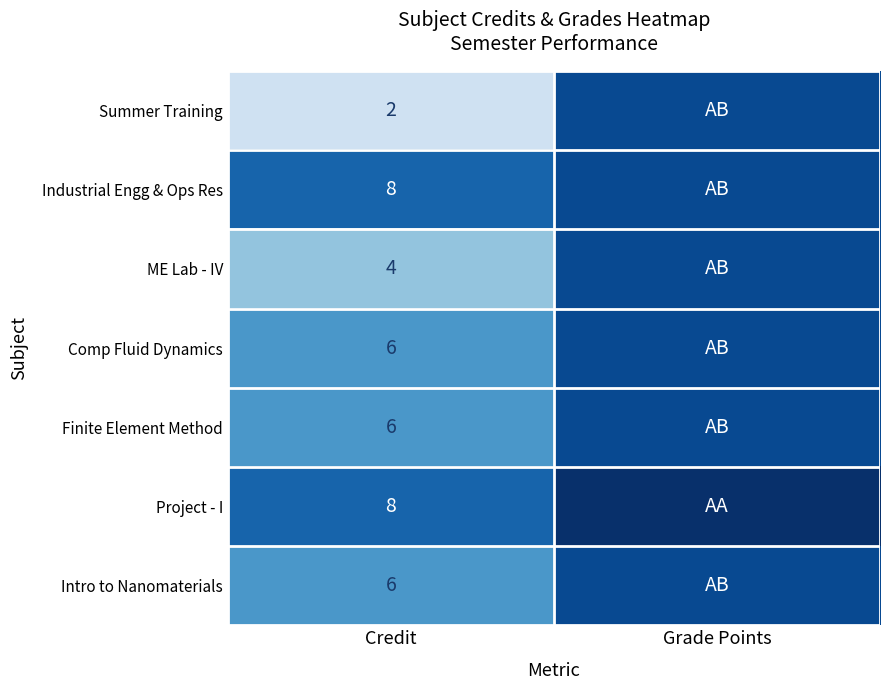

What is the spread (max minus min) of values at Credit?

6